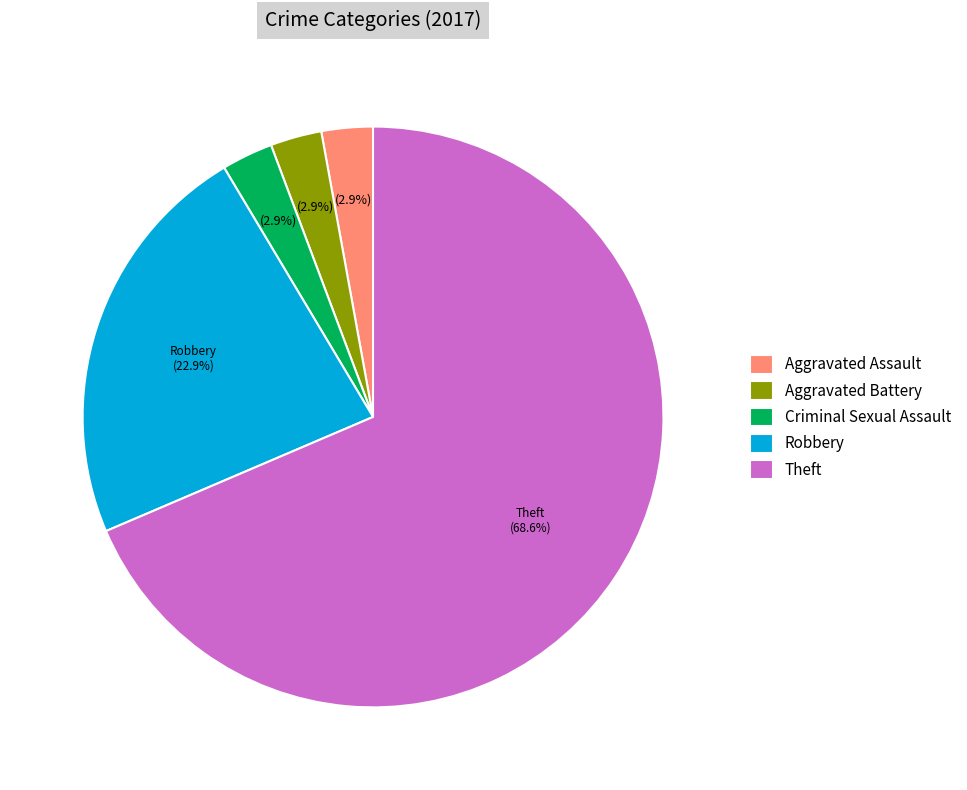

How many segments does this pie chart have?

5